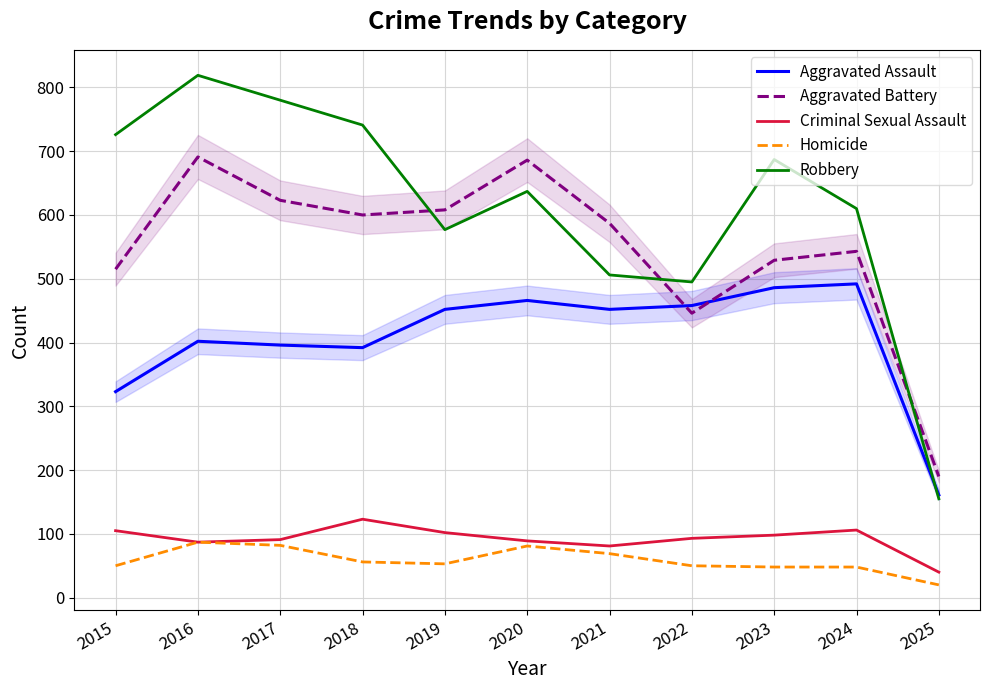

What is the value of the Criminal Sexual Assault point at the 2nd from the left?

87